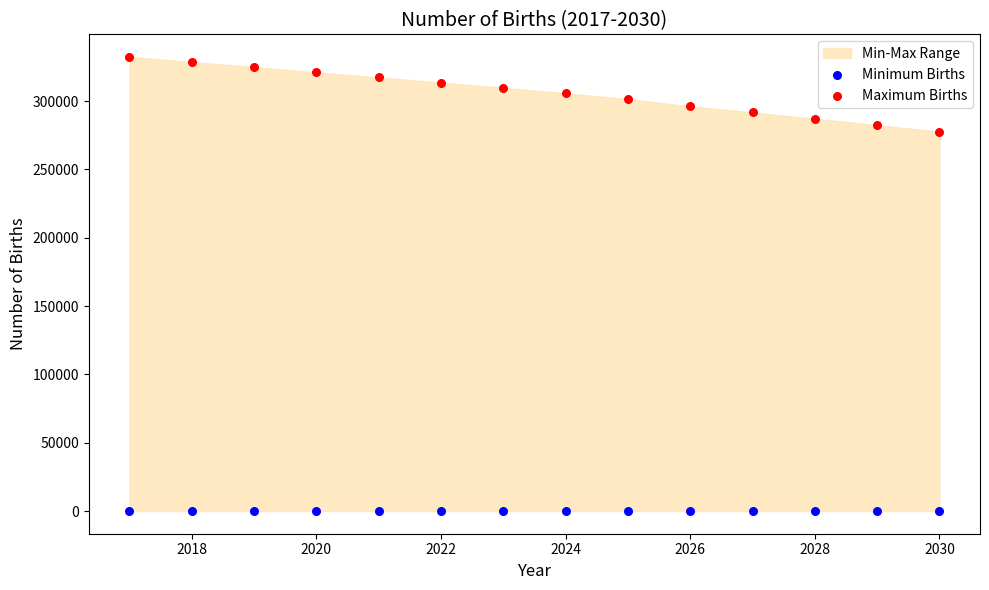

Which series contains the highest Y value?

Maximum Births